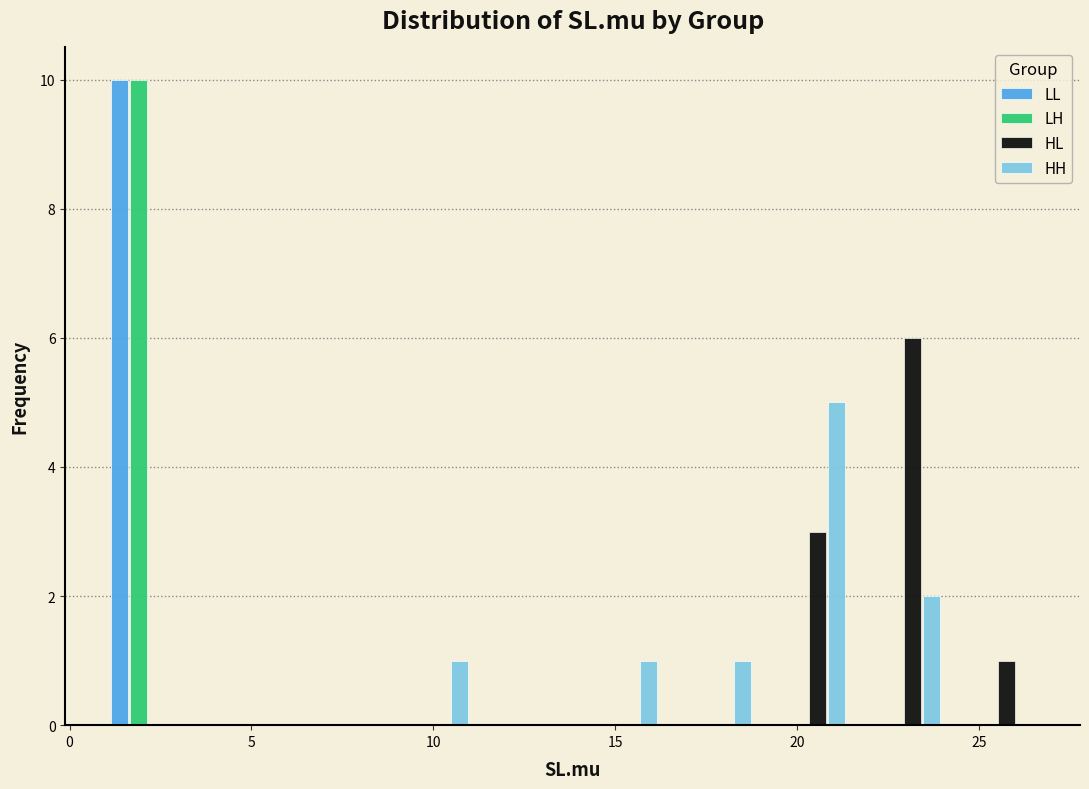

In the LL series, which range on the x-axis has the tallest bar?

1.0 to 3.5